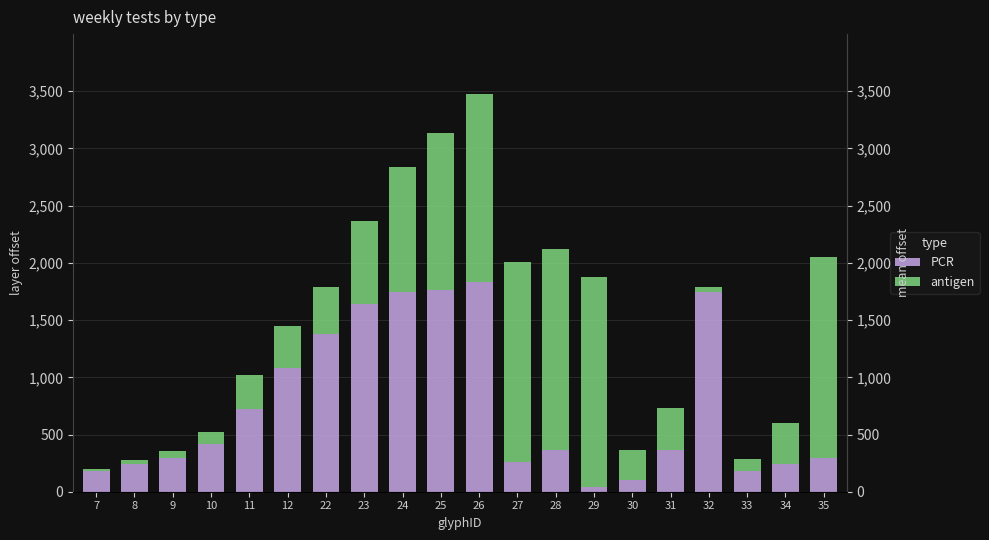

Which category has the highest value in the antigen series?

29